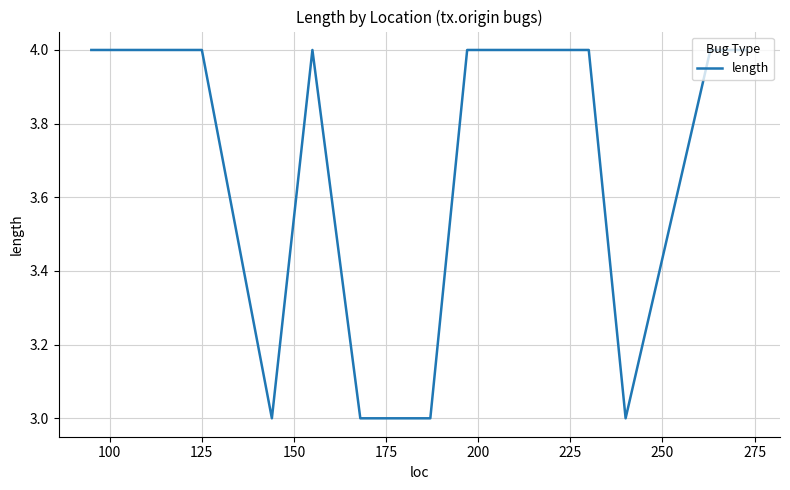

What is the maximum value shown in the chart?

4